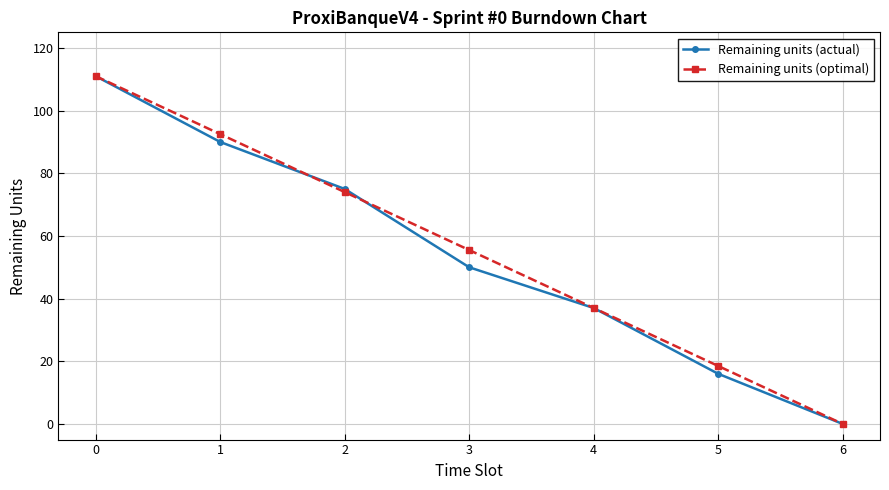

What are all the series names shown in the legend?

Remaining units (actual), Remaining units (optimal)